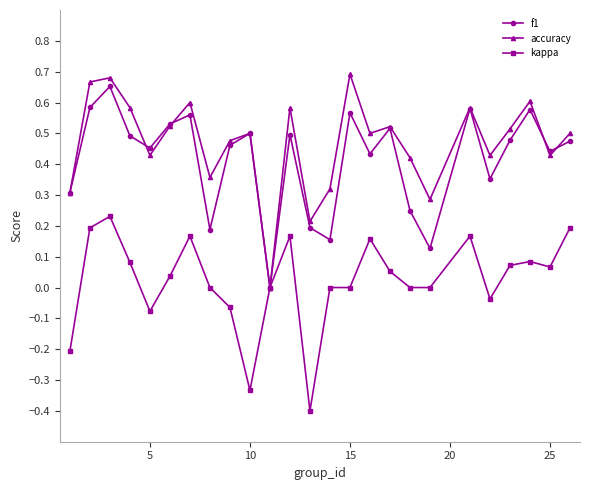

In f1, how many points are higher than both neighbors (excluding endpoints)?

8